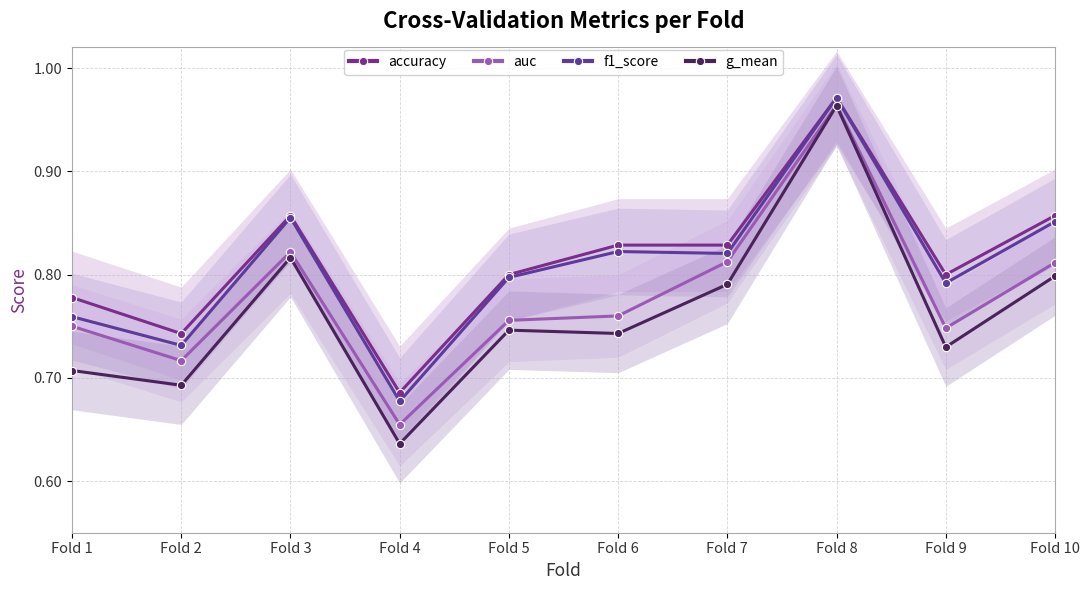

List the series in order of their peak value, highest first.

accuracy, f1_score, auc, g_mean